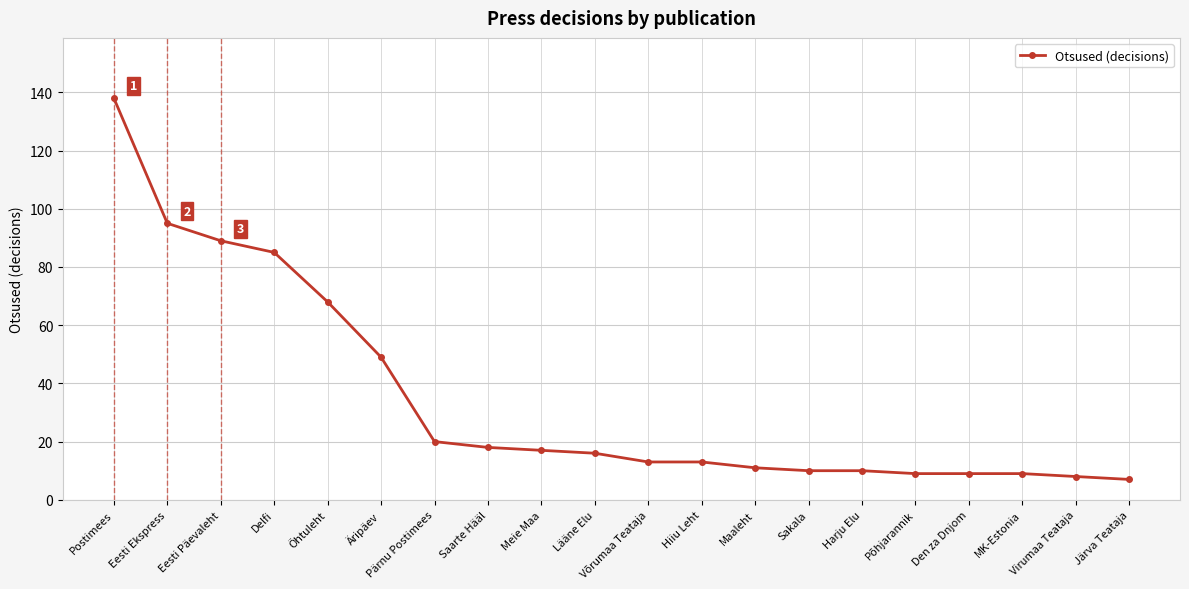

The chart shows a value of 18 at Saarte Hääl. True or false?

True